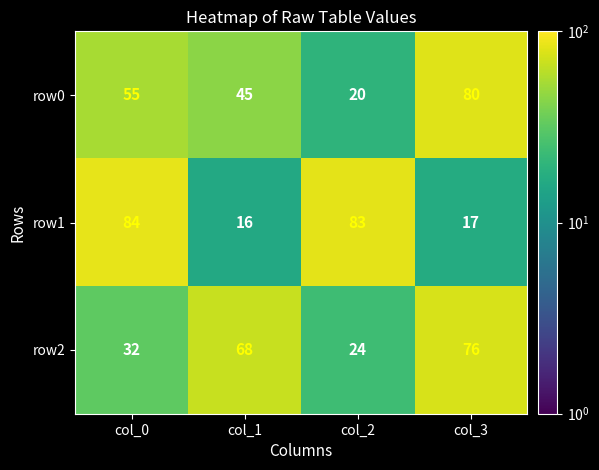

What is the greatest value displayed?

84